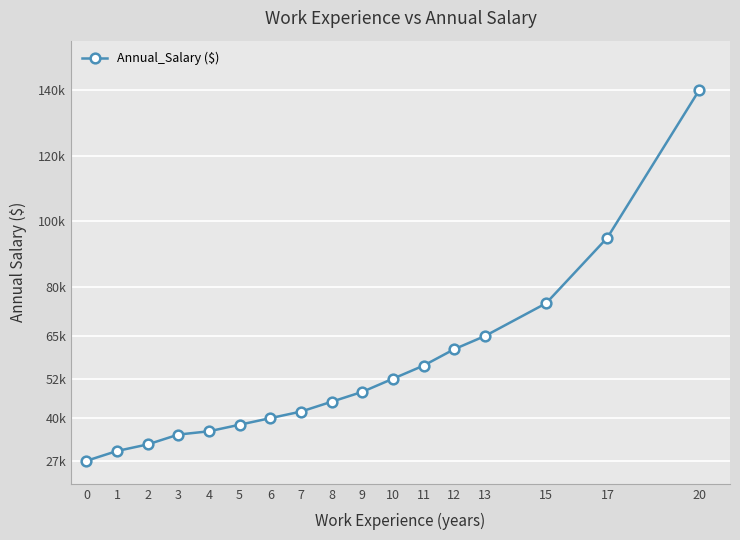

Does the chart have visible grid lines?

Yes